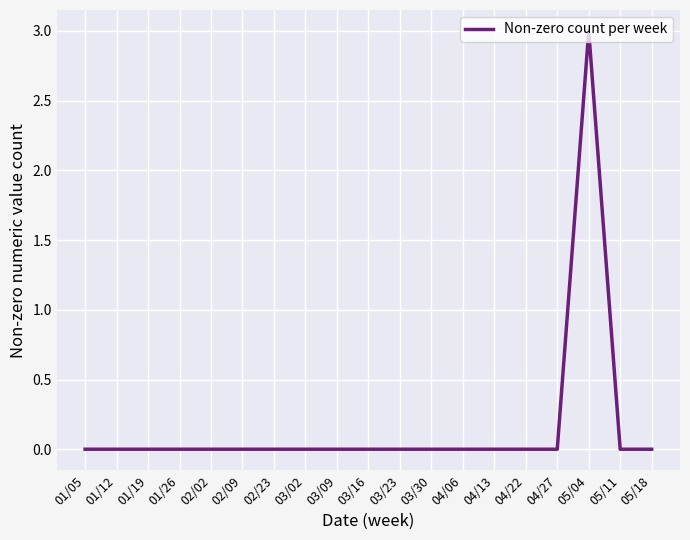

Reading left to right, list all the values displayed in this chart.

0	0	0	0	0	0	0	0	0	0	0	0	0	0	0	0	3	0	0